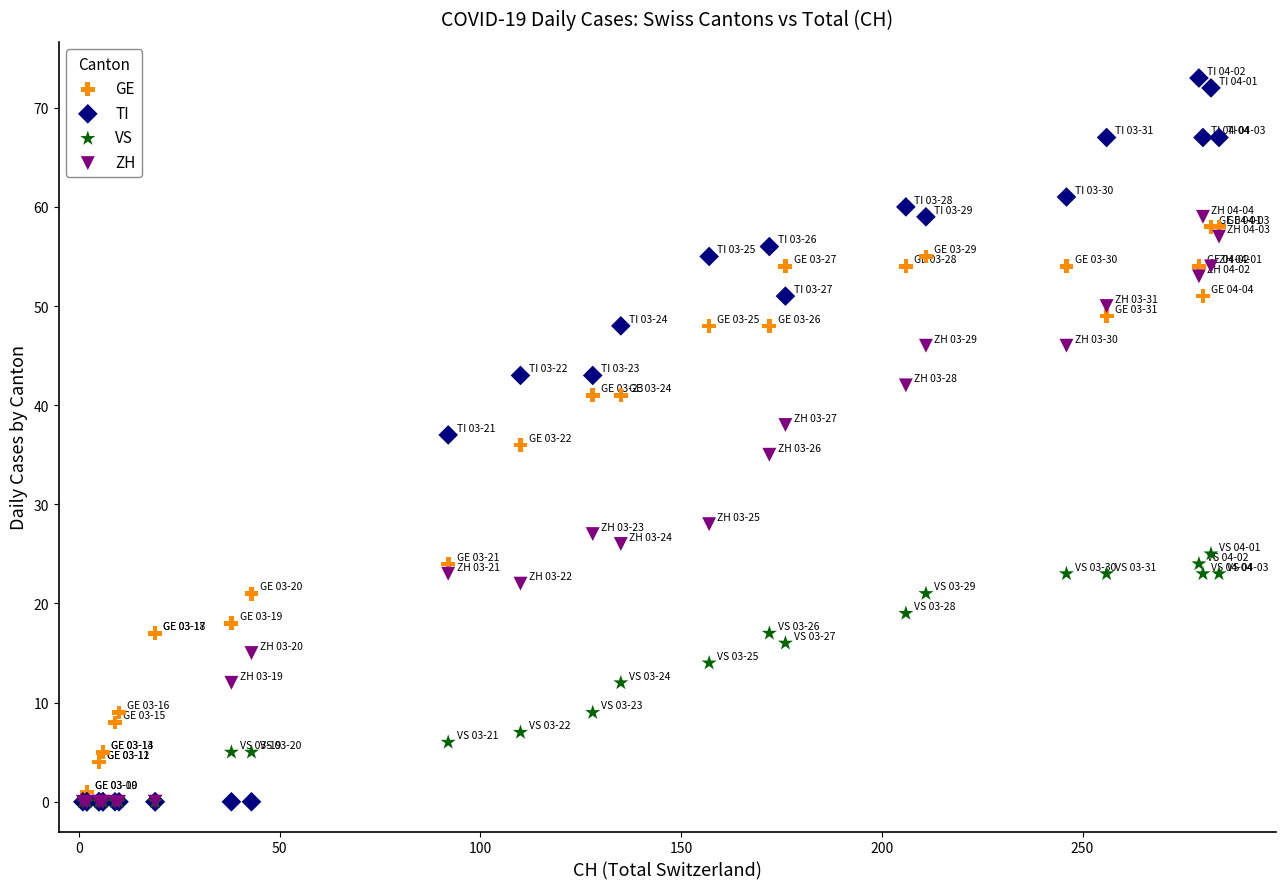

In the ZH series, what Y value is closest to 29?

28